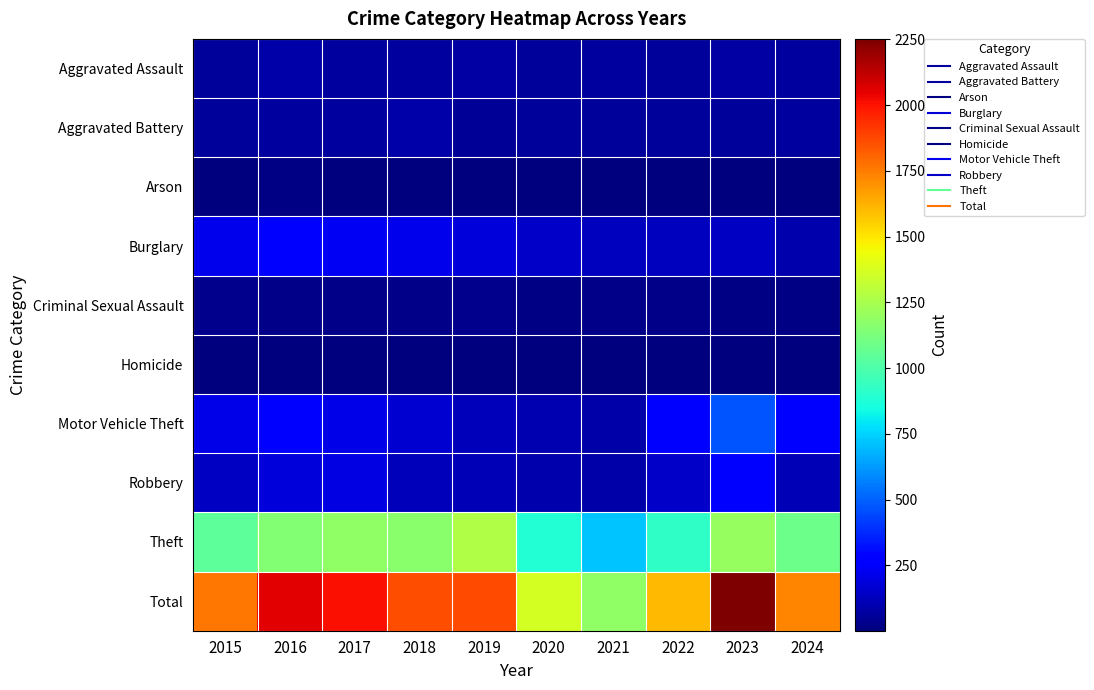

What is the greatest value displayed?

2252